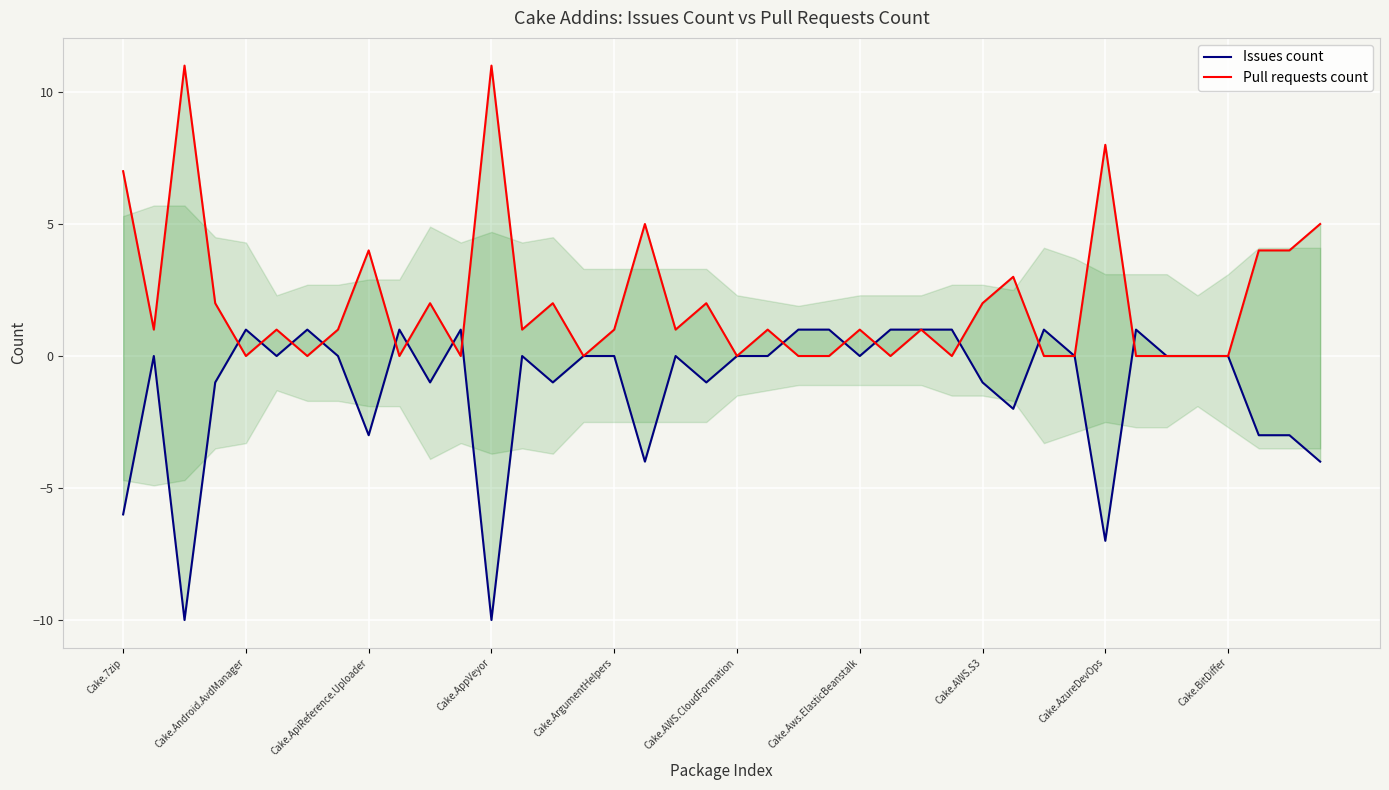

Where is Pull requests count nearest to the value 5?

17